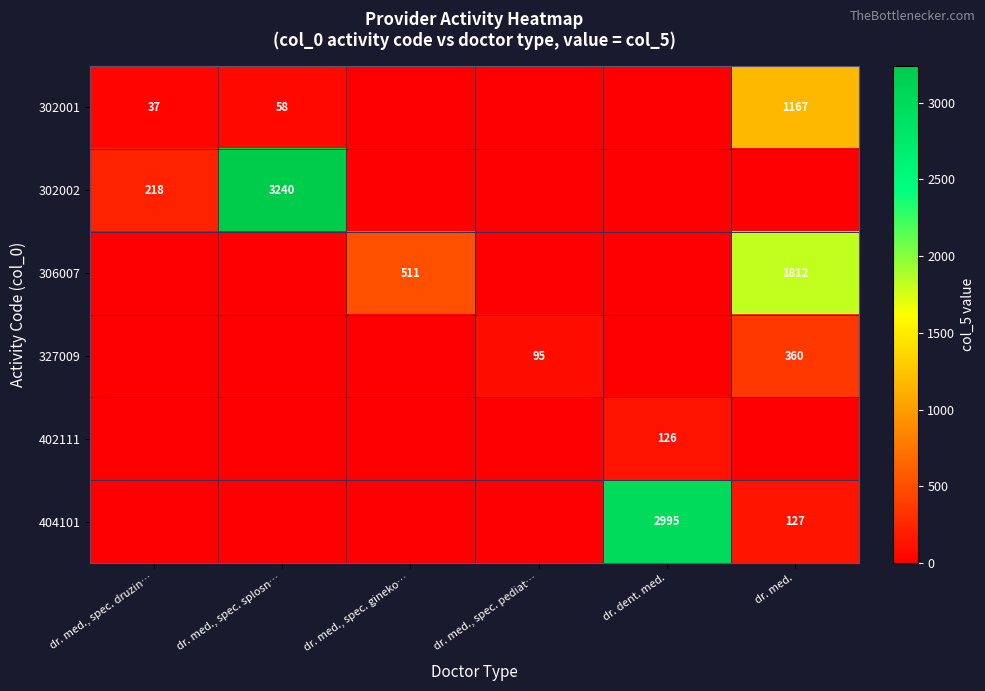

Is it true that 404101 equals 2995 at dr. dent. med.?

True